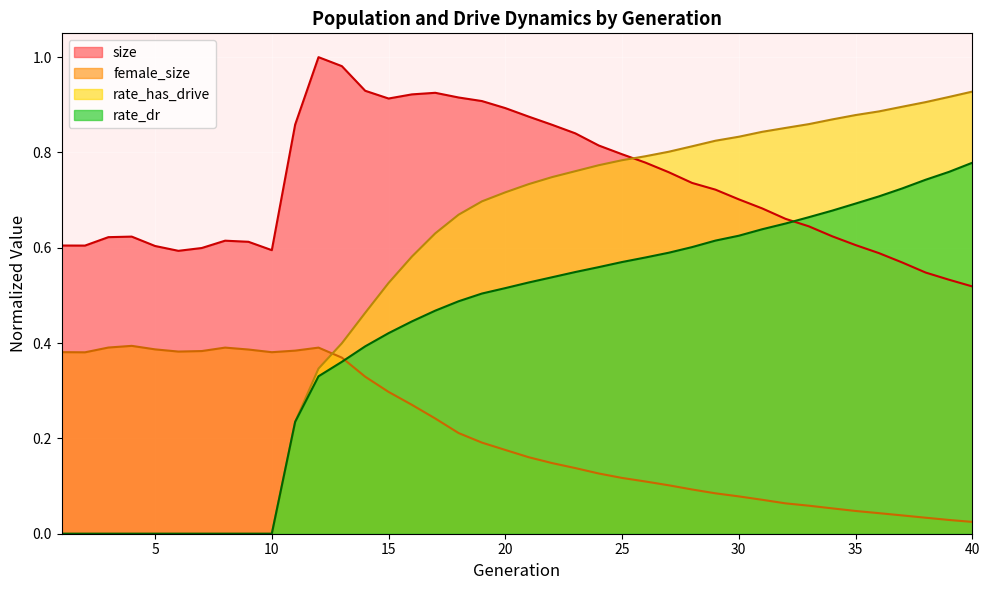

How many rate_dr values are between 0 and 1?

40